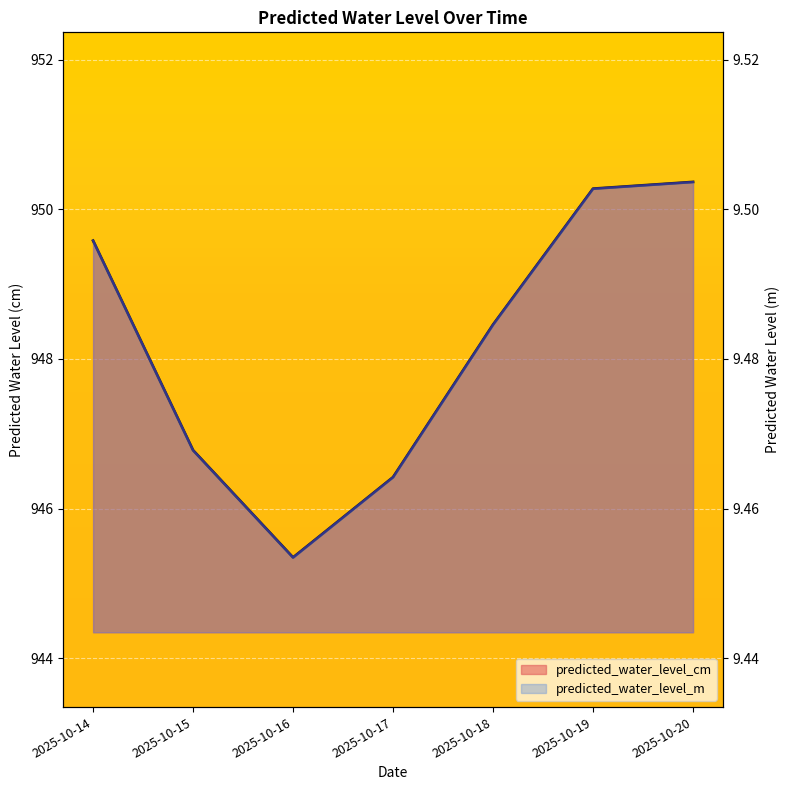

Between 2025-10-17 and 2025-10-19, which series saw the biggest shift?

predicted_water_level_cm